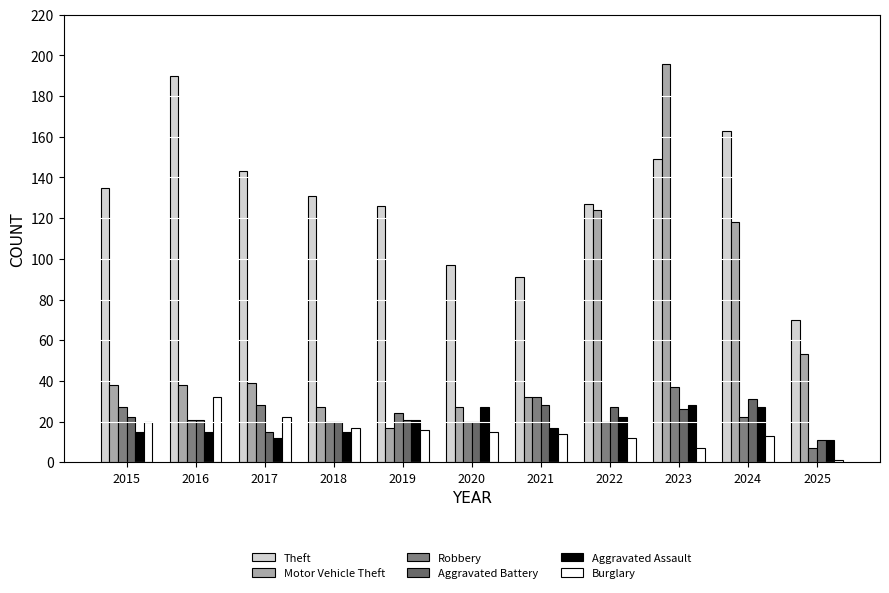

Between 2023 and 2024, which series saw the biggest shift?

Motor Vehicle Theft